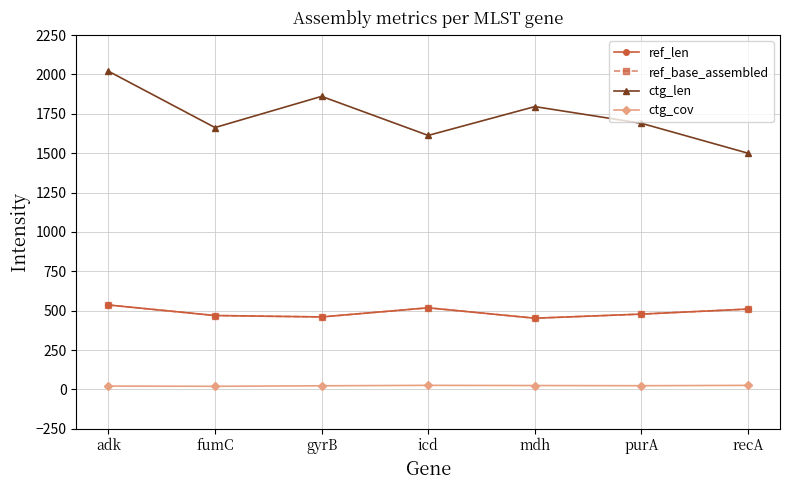

What is the difference between the second highest and minimum values in the ref_base_assembled series?

66.0